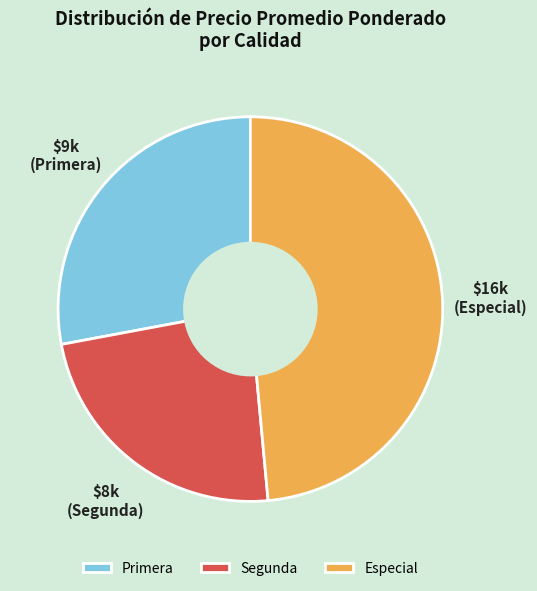

The Primera slice represents 42% of the pie. True or false?

False